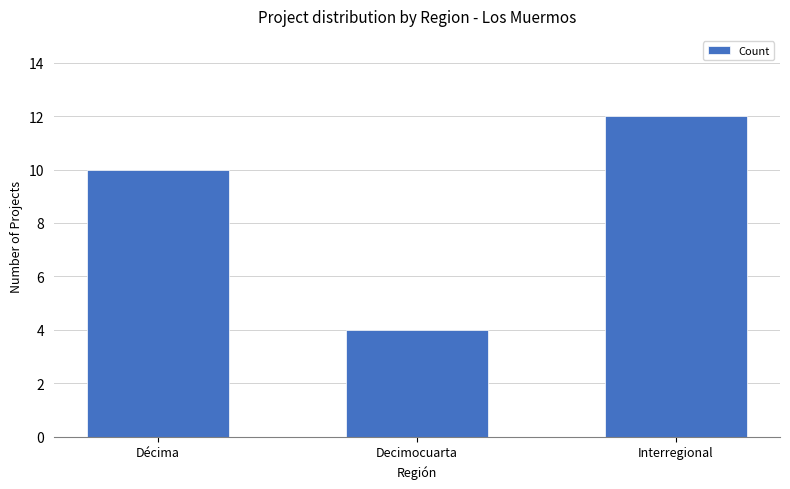

What is the label of the 2nd bar from the left?

Decimocuarta